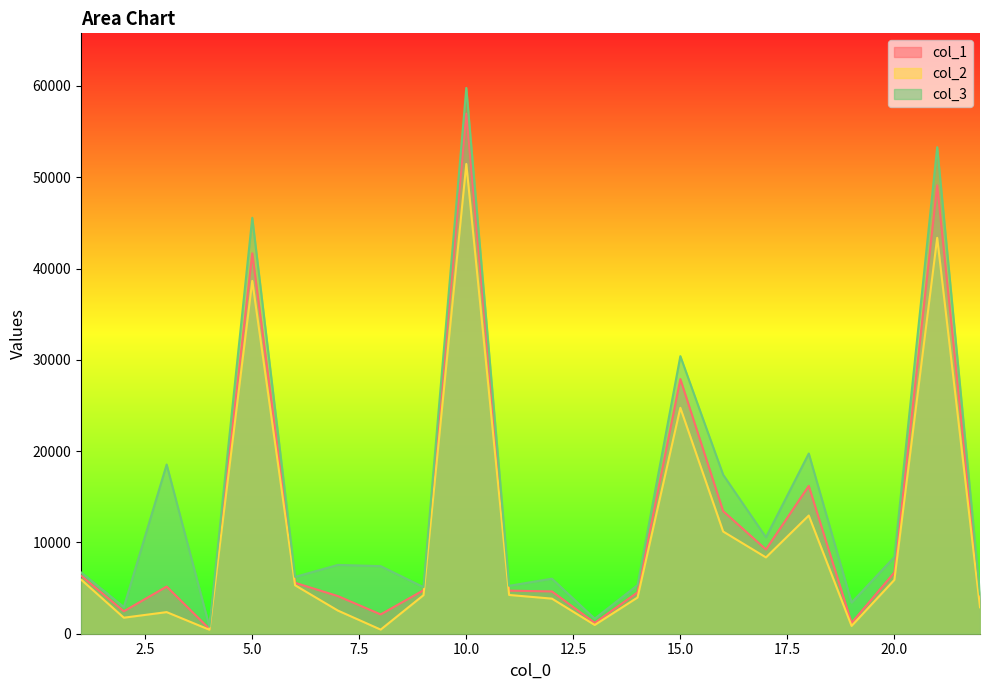

At which category does the chart reach its minimum across all series?

4